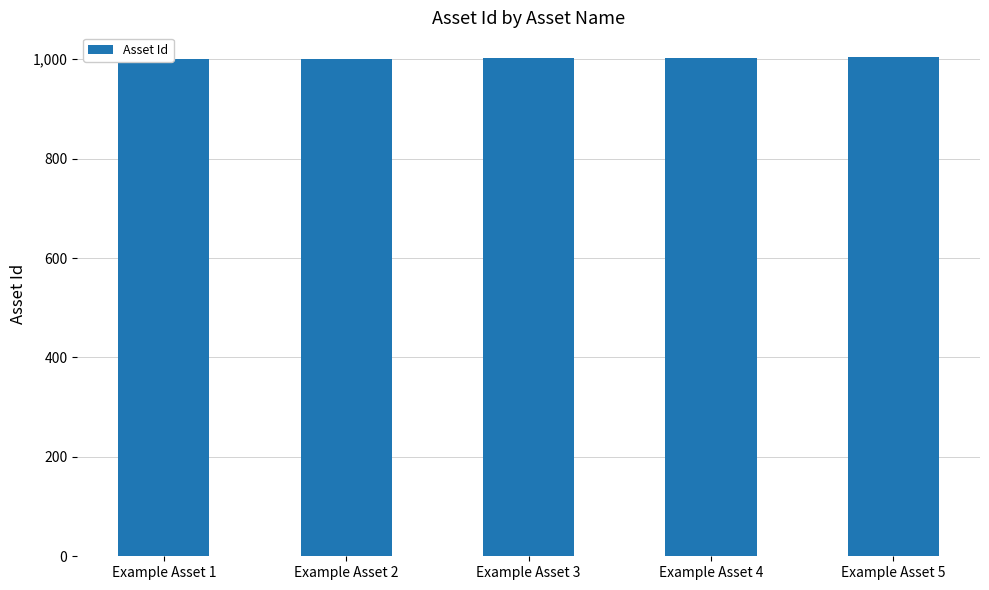

Reading left to right, extract all data points from this chart.

1000	1001	1002	1003	1004